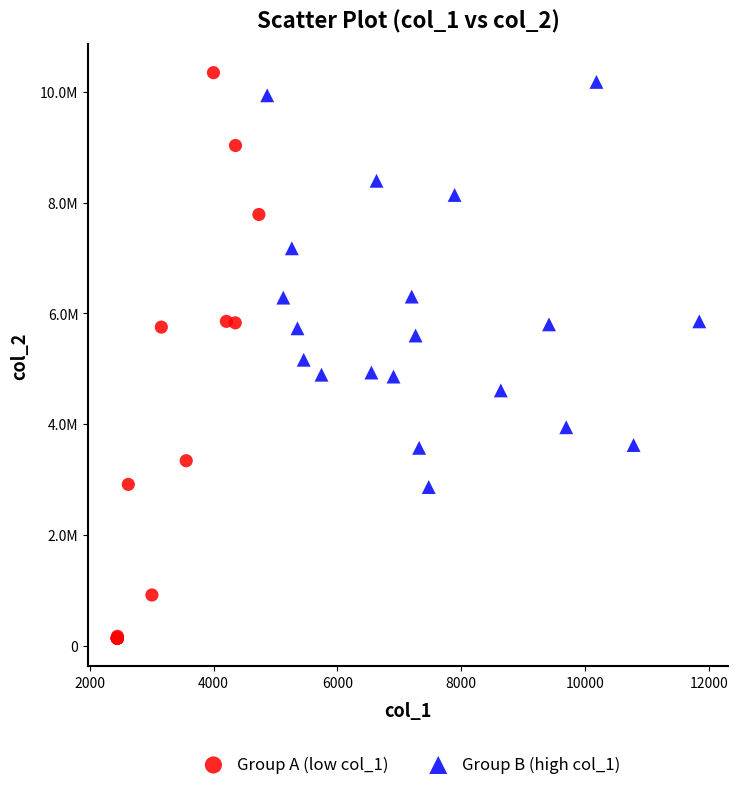

Which series contains the highest Y value?

Group A (low col_1)